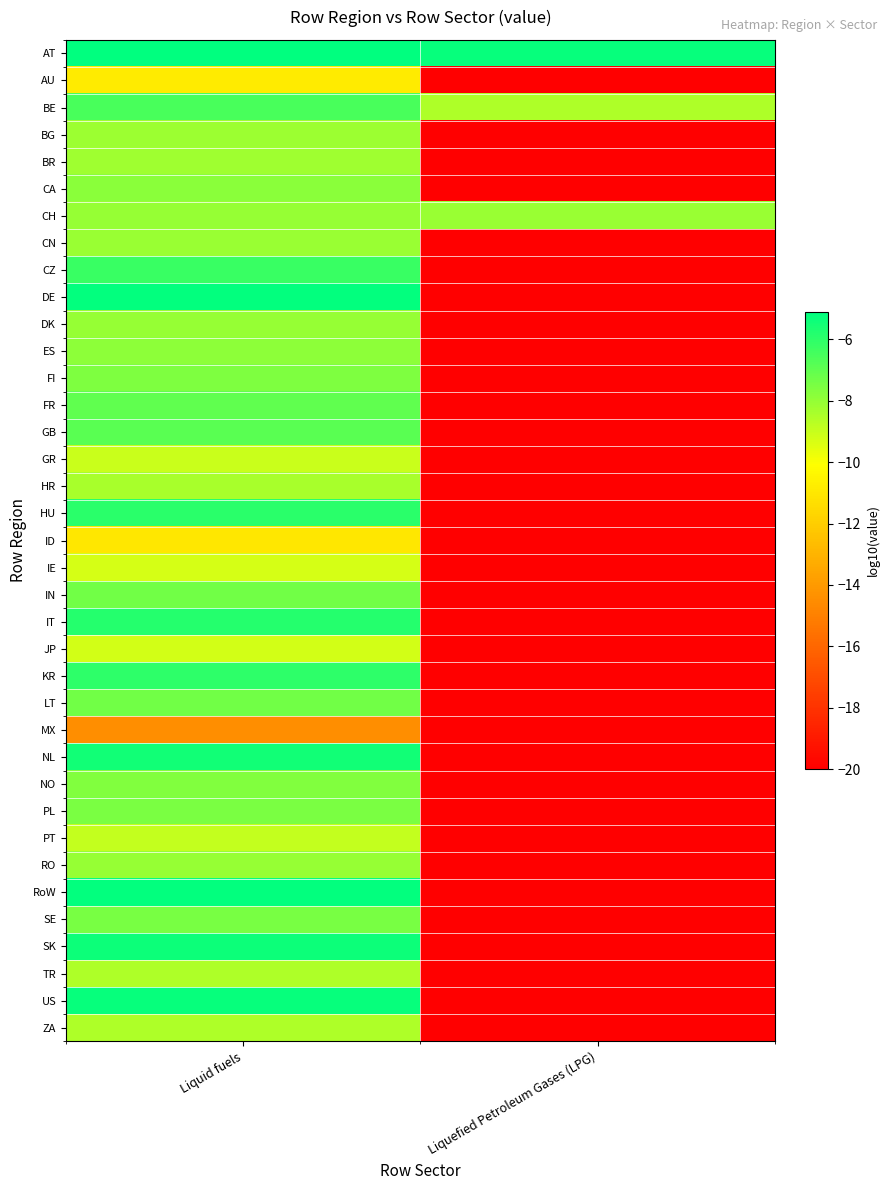

Which series has the largest total across all categories?

AT